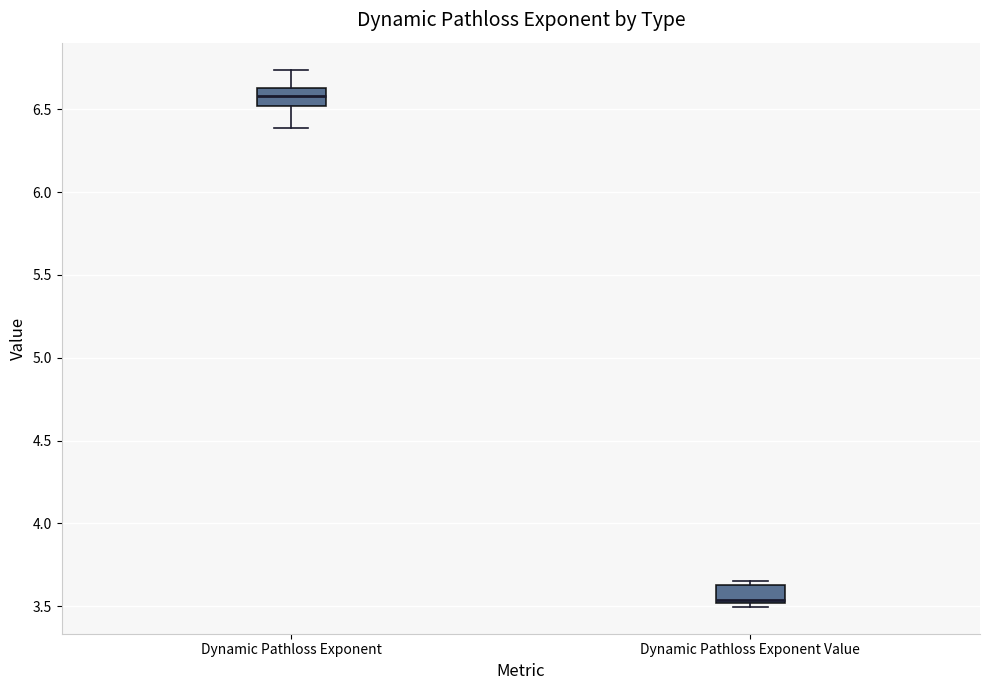

Which box's median line is the lowest?

Dynamic Pathloss Exponent Value